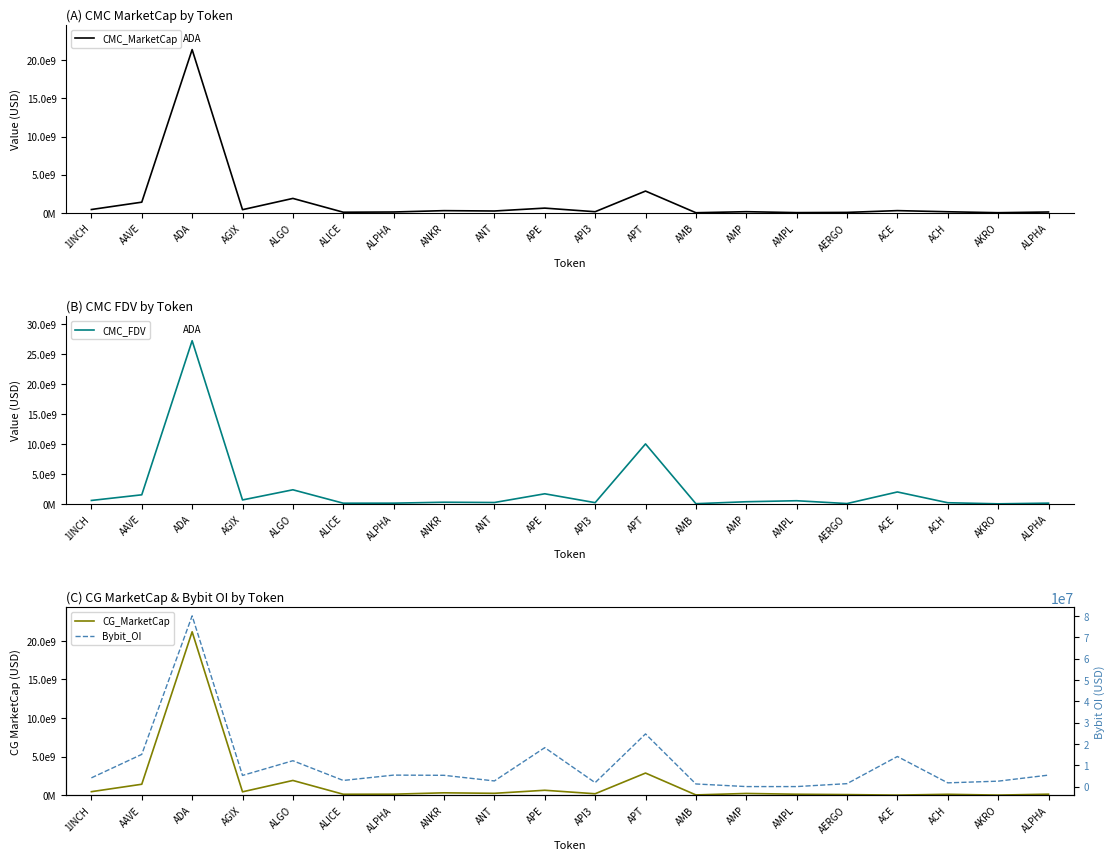

Where is CG_MarketCap nearest to the value 10584971684?

APT